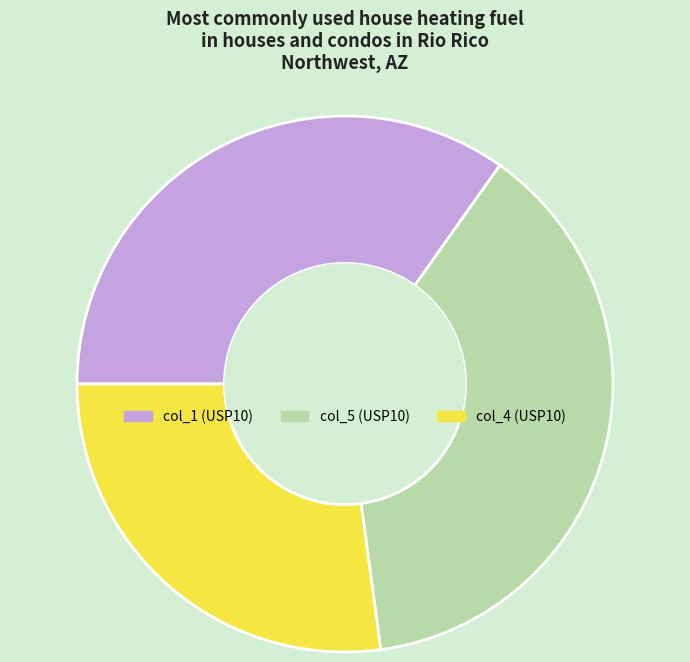

Rank the categories by value from lowest to highest.

col_4 (USP10), col_1 (USP10), col_5 (USP10)